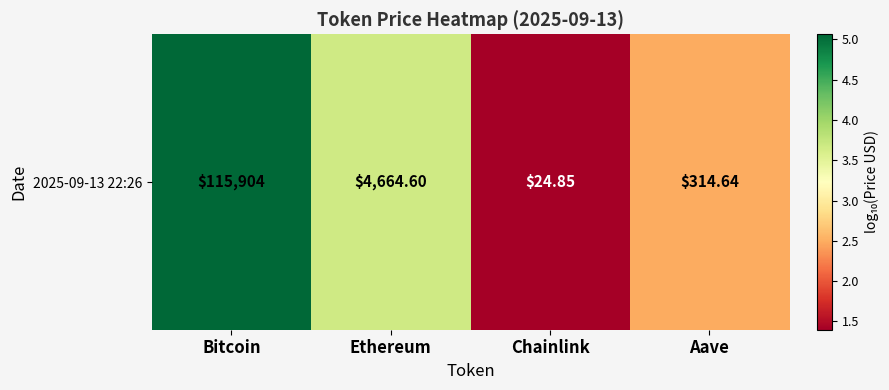

How many data points does each series have?

4